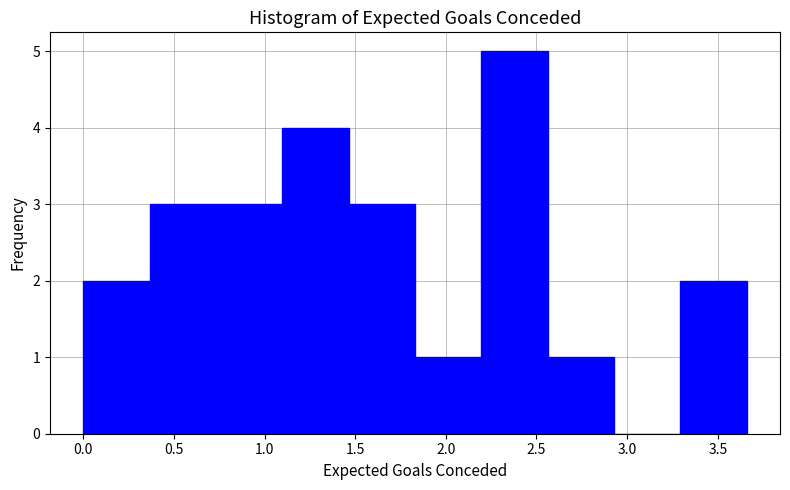

Reading left to right, transcribe this chart: for each bar, give the range it covers on the x-axis and its height. Neither the bar edges nor the heights are printed on the chart, so give them approximately, as read against the axes.

0.00 to 0.35: 2
0.35 to 0.75: 3
0.75 to 1.10: 3
1.10 to 1.45: 4
1.45 to 1.85: 3
1.85 to 2.20: 1
2.20 to 2.55: 5
2.55 to 2.95: 1
2.95 to 3.30: 0
3.30 to 3.65: 2